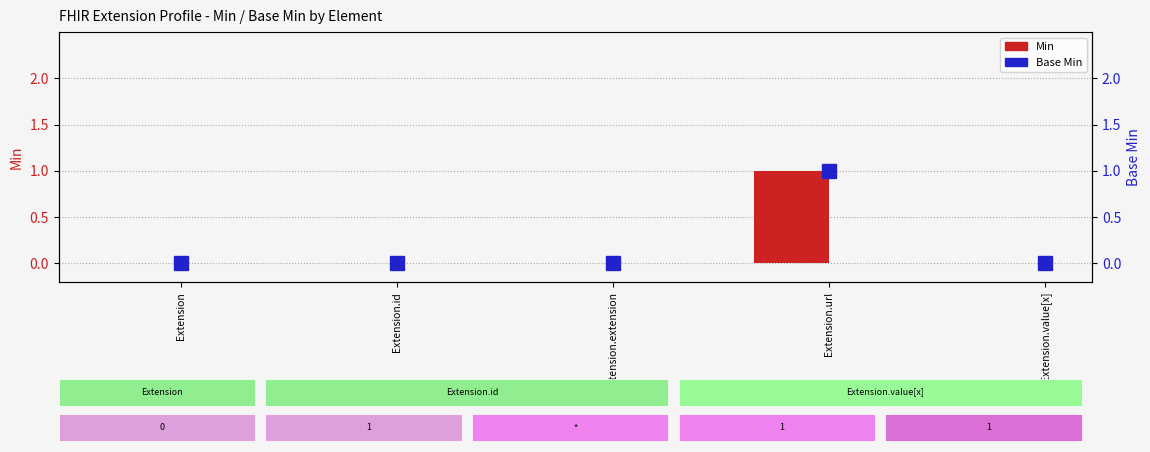

Which series has the widest spread of values?

Min